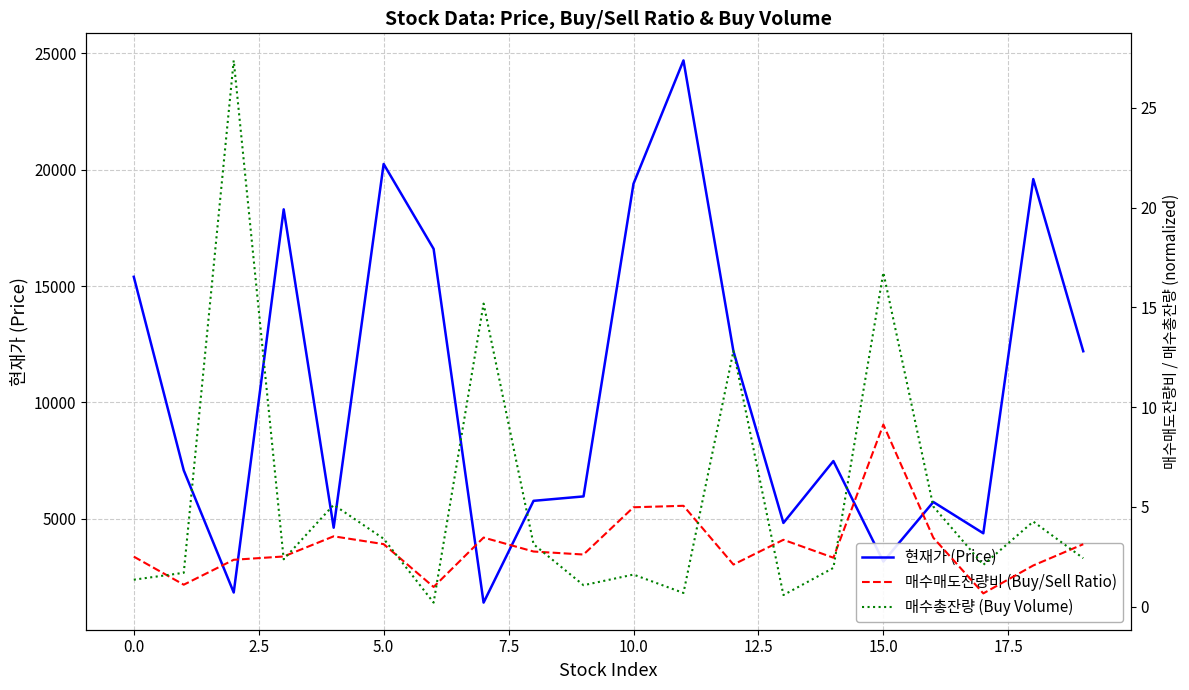

Which category has the highest value in the 현재가 (Price) series?

11